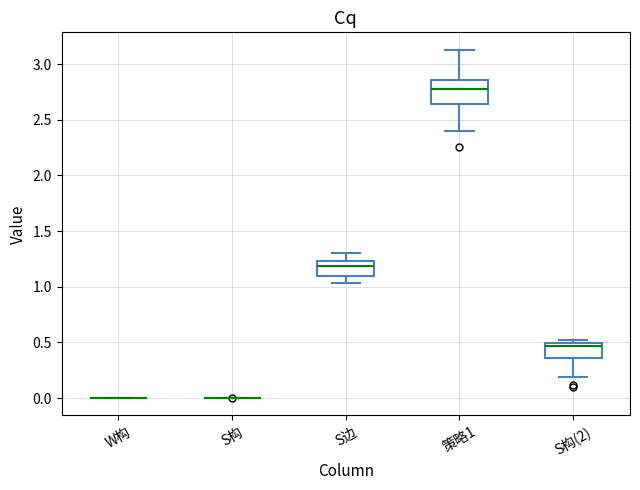

Reading left to right, transcribe this box plot: for each box, give where its median line is, the range the box spans, and where its two whiskers end, as read against the y-axis. The values are not printed on the chart, so give them approximately, as read against the axis.

W构: box collapsed to a line at 0.00, whiskers 0.00 to 0.00
S构: box collapsed to a line at 0.00, whiskers 0.00 to 0.00
S边: median 1.20, box 1.10 to 1.25, whiskers 1.05 to 1.30
策略1: median 2.80, box 2.65 to 2.85, whiskers 2.40 to 3.15
S构(2): median 0.45, box 0.35 to 0.50, whiskers 0.20 to 0.50 (just above the box's upper edge)